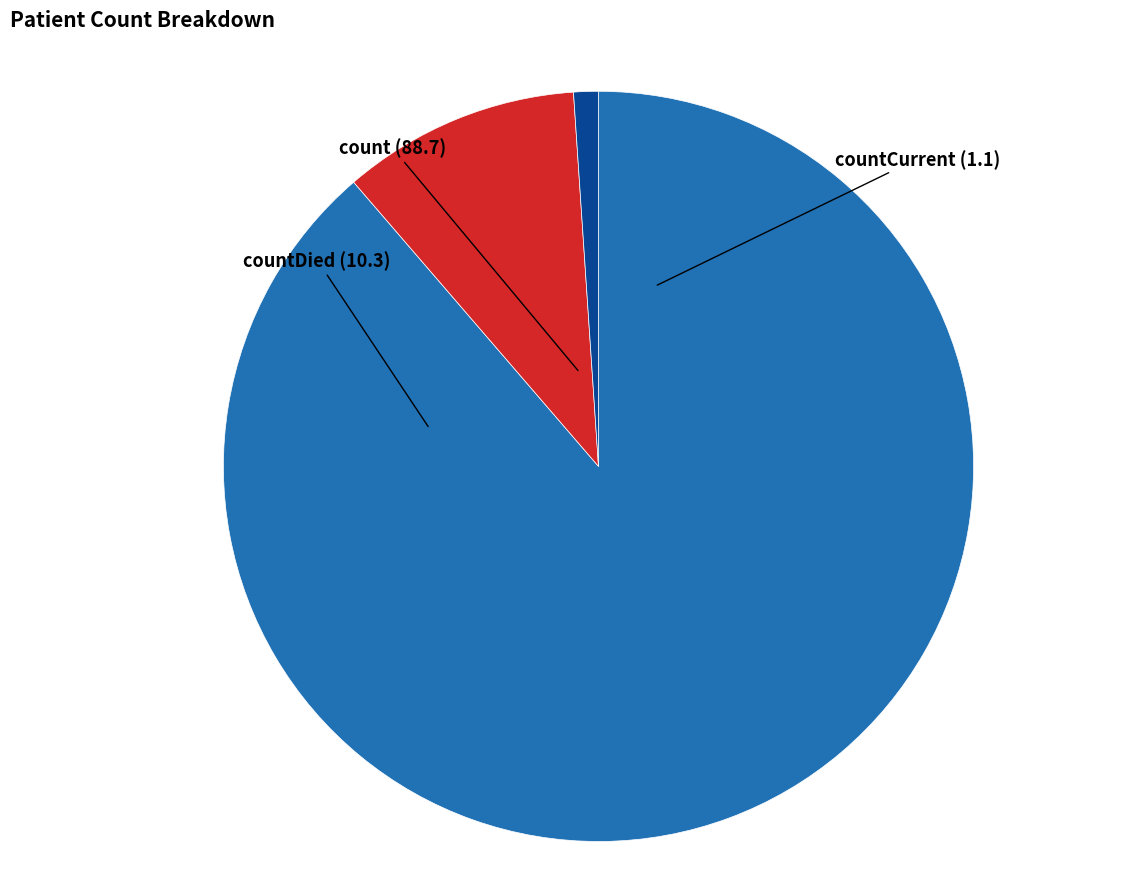

Count the number of slices in the pie.

3